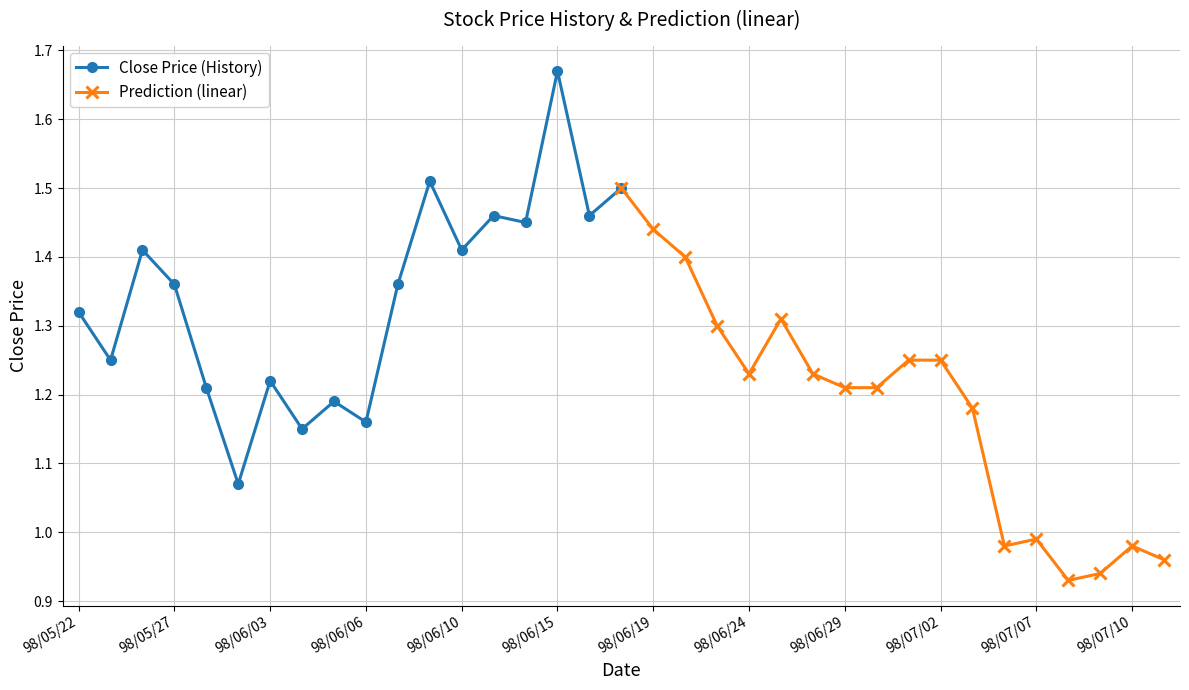

Count the Close Price (History) values in the range 1 to 2.

18